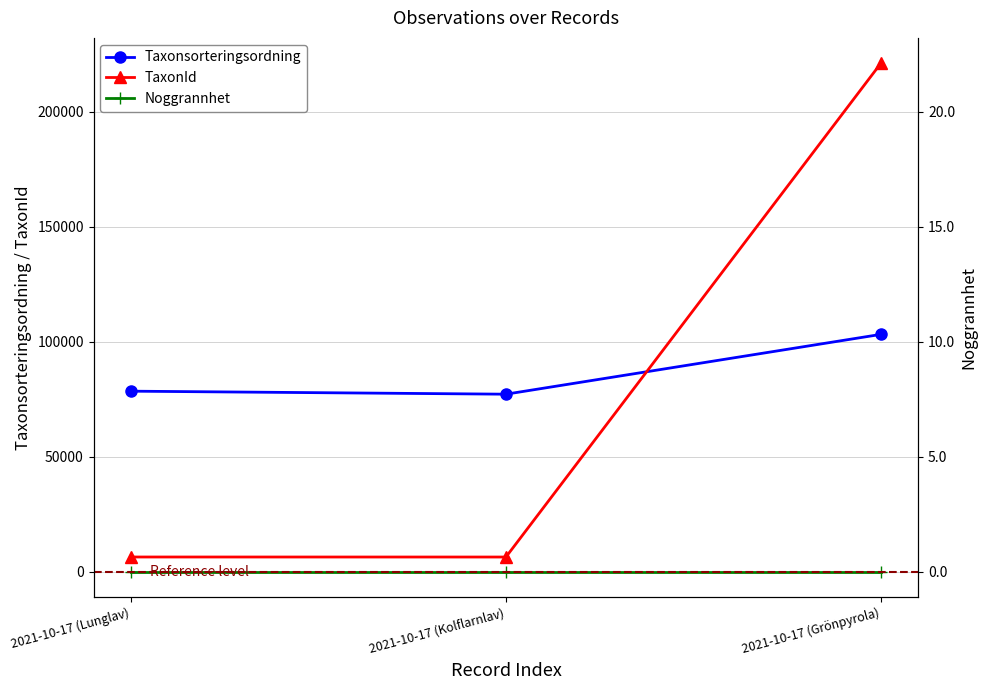

What is the label of the 1st point from the left?

2021-10-17 (Lunglav)